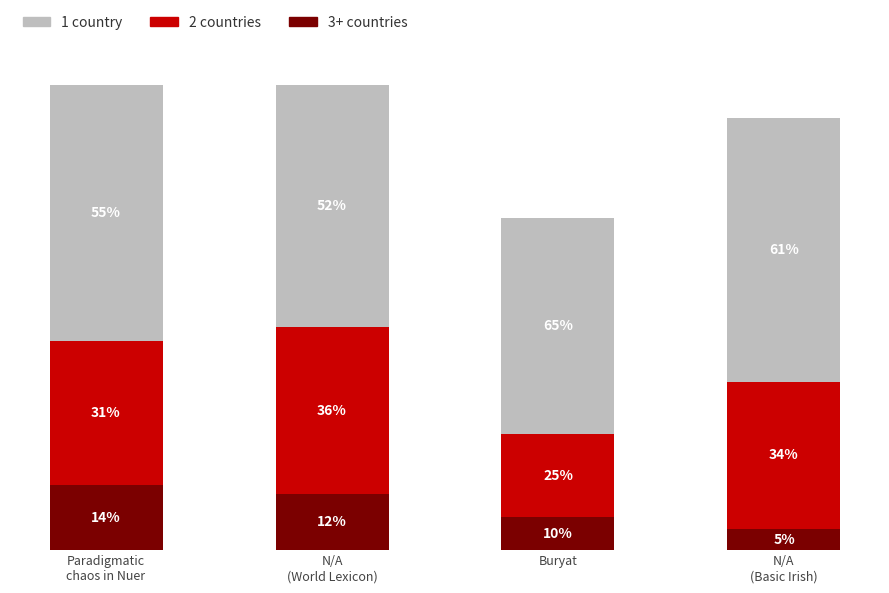

What are all the series names shown in the legend?

1 country, 2 countries, 3+ countries